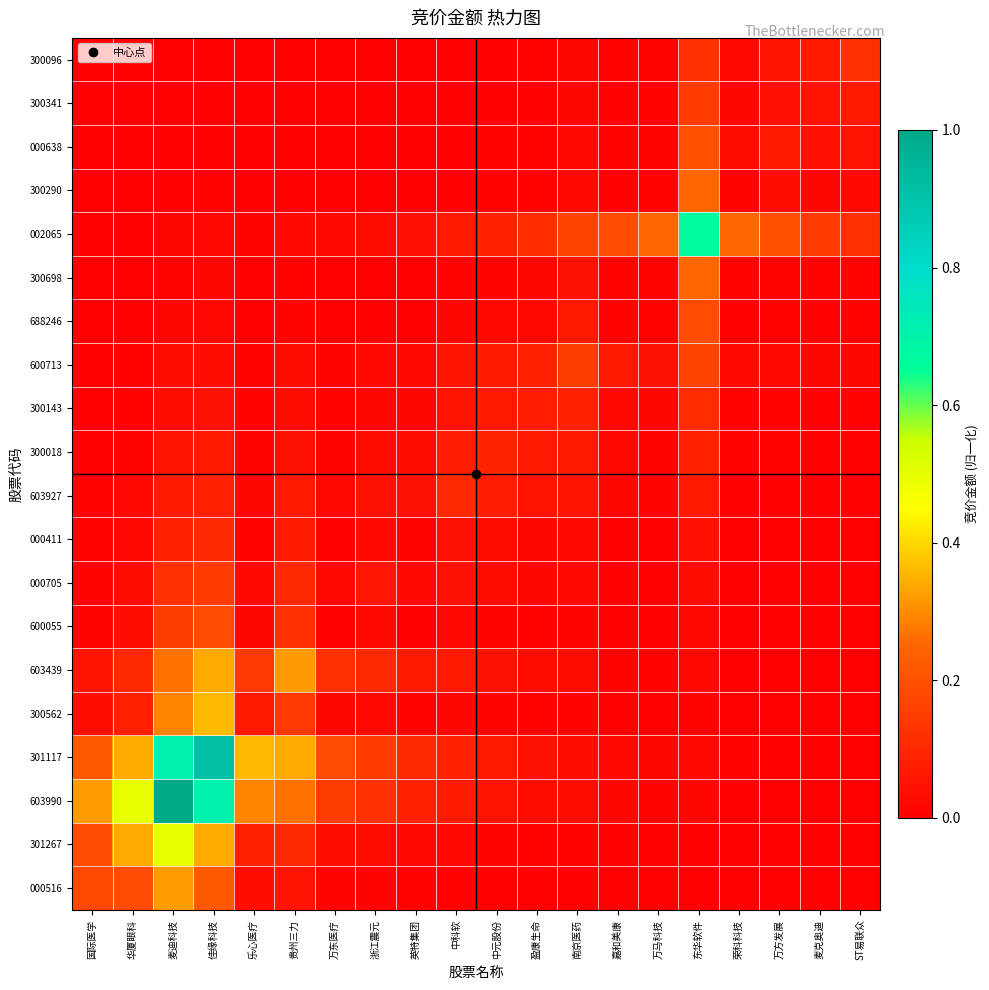

Reading left to right, list all the values displayed in this chart.

000516: 国际医学=0.2	华厦眼科=0.2	麦迪科技=0.3	佳缘科技=0.2	乐心医疗=0.0	贵州三力=0.1	万东医疗=0.0	浙江震元=0.0	英特集团=0.0	中科软=0.0	中元股份=0.0	盈康生命=0.0	南京医药=0.0	嘉和美康=0.0	万马科技=0.0	东华软件=0.0	荣科科技=0.0	万方发展=0.0	麦克奥迪=0.0	ST易联众=0.0
301267: 国际医学=0.2	华厦眼科=0.3	麦迪科技=0.5	佳缘科技=0.3	乐心医疗=0.1	贵州三力=0.1	万东医疗=0.0	浙江震元=0.0	英特集团=0.0	中科软=0.0	中元股份=0.0	盈康生命=0.0	南京医药=0.0	嘉和美康=0.0	万马科技=0.0	东华软件=0.0	荣科科技=0.0	万方发展=0.0	麦克奥迪=0.0	ST易联众=0.0
603990: 国际医学=0.3	华厦眼科=0.5	麦迪科技=1.0	佳缘科技=0.7	乐心医疗=0.3	贵州三力=0.3	万东医疗=0.2	浙江震元=0.1	英特集团=0.1	中科软=0.1	中元股份=0.0	盈康生命=0.0	南京医药=0.0	嘉和美康=0.0	万马科技=0.0	东华软件=0.0	荣科科技=0.0	万方发展=0.0	麦克奥迪=0.0	ST易联众=0.0
301117: 国际医学=0.2	华厦眼科=0.3	麦迪科技=0.7	佳缘科技=0.9	乐心医疗=0.4	贵州三力=0.3	万东医疗=0.2	浙江震元=0.1	英特集团=0.1	中科软=0.1	中元股份=0.1	盈康生命=0.0	南京医药=0.0	嘉和美康=0.0	万马科技=0.0	东华软件=0.0	荣科科技=0.0	万方发展=0.0	麦克奥迪=0.0	ST易联众=0.0
300562: 国际医学=0.0	华厦眼科=0.1	麦迪科技=0.3	佳缘科技=0.4	乐心医疗=0.1	贵州三力=0.1	万东医疗=0.0	浙江震元=0.0	英特集团=0.0	中科软=0.0	中元股份=0.0	盈康生命=0.0	南京医药=0.0	嘉和美康=0.0	万马科技=0.0	东华软件=0.0	荣科科技=0.0	万方发展=0.0	麦克奥迪=0.0	ST易联众=0.0
603439: 国际医学=0.1	华厦眼科=0.1	麦迪科技=0.3	佳缘科技=0.3	乐心医疗=0.1	贵州三力=0.3	万东医疗=0.1	浙江震元=0.1	英特集团=0.1	中科软=0.1	中元股份=0.0	盈康生命=0.0	南京医药=0.0	嘉和美康=0.0	万马科技=0.0	东华软件=0.0	荣科科技=0.0	万方发展=0.0	麦克奥迪=0.0	ST易联众=0.0
600055: 国际医学=0.0	华厦眼科=0.0	麦迪科技=0.2	佳缘科技=0.2	乐心医疗=0.0	贵州三力=0.1	万东医疗=0.0	浙江震元=0.0	英特集团=0.0	中科软=0.0	中元股份=0.0	盈康生命=0.0	南京医药=0.0	嘉和美康=0.0	万马科技=0.0	东华软件=0.0	荣科科技=0.0	万方发展=0.0	麦克奥迪=0.0	ST易联众=0.0
000705: 国际医学=0.0	华厦眼科=0.0	麦迪科技=0.1	佳缘科技=0.1	乐心医疗=0.0	贵州三力=0.1	万东医疗=0.0	浙江震元=0.1	英特集团=0.0	中科软=0.0	中元股份=0.0	盈康生命=0.0	南京医药=0.0	嘉和美康=0.0	万马科技=0.0	东华软件=0.0	荣科科技=0.0	万方发展=0.0	麦克奥迪=0.0	ST易联众=0.0
000411: 国际医学=0.0	华厦眼科=0.0	麦迪科技=0.1	佳缘科技=0.1	乐心医疗=0.0	贵州三力=0.1	万东医疗=0.0	浙江震元=0.0	英特集团=0.0	中科软=0.0	中元股份=0.0	盈康生命=0.0	南京医药=0.0	嘉和美康=0.0	万马科技=0.0	东华软件=0.0	荣科科技=0.0	万方发展=0.0	麦克奥迪=0.0	ST易联众=0.0
603927: 国际医学=0.0	华厦眼科=0.0	麦迪科技=0.1	佳缘科技=0.1	乐心医疗=0.0	贵州三力=0.1	万东医疗=0.0	浙江震元=0.0	英特集团=0.0	中科软=0.1	中元股份=0.1	盈康生命=0.0	南京医药=0.1	嘉和美康=0.0	万马科技=0.0	东华软件=0.1	荣科科技=0.0	万方发展=0.0	麦克奥迪=0.0	ST易联众=0.0
300018: 国际医学=0.0	华厦眼科=0.0	麦迪科技=0.0	佳缘科技=0.1	乐心医疗=0.0	贵州三力=0.0	万东医疗=0.0	浙江震元=0.0	英特集团=0.0	中科软=0.1	中元股份=0.1	盈康生命=0.1	南京医药=0.1	嘉和美康=0.0	万马科技=0.0	东华软件=0.1	荣科科技=0.0	万方发展=0.0	麦克奥迪=0.0	ST易联众=0.0
300143: 国际医学=0.0	华厦眼科=0.0	麦迪科技=0.0	佳缘科技=0.0	乐心医疗=0.0	贵州三力=0.0	万东医疗=0.0	浙江震元=0.0	英特集团=0.0	中科软=0.0	中元股份=0.1	盈康生命=0.1	南京医药=0.1	嘉和美康=0.0	万马科技=0.0	东华软件=0.1	荣科科技=0.0	万方发展=0.0	麦克奥迪=0.0	ST易联众=0.0
600713: 国际医学=0.0	华厦眼科=0.0	麦迪科技=0.0	佳缘科技=0.0	乐心医疗=0.0	贵州三力=0.0	万东医疗=0.0	浙江震元=0.0	英特集团=0.0	中科软=0.1	中元股份=0.1	盈康生命=0.1	南京医药=0.2	嘉和美康=0.1	万马科技=0.0	东华软件=0.2	荣科科技=0.0	万方发展=0.0	麦克奥迪=0.0	ST易联众=0.0
688246: 国际医学=0.0	华厦眼科=0.0	麦迪科技=0.0	佳缘科技=0.0	乐心医疗=0.0	贵州三力=0.0	万东医疗=0.0	浙江震元=0.0	英特集团=0.0	中科软=0.0	中元股份=0.0	盈康生命=0.0	南京医药=0.1	嘉和美康=0.0	万马科技=0.0	东华软件=0.2	荣科科技=0.0	万方发展=0.0	麦克奥迪=0.0	ST易联众=0.0
300698: 国际医学=0.0	华厦眼科=0.0	麦迪科技=0.0	佳缘科技=0.0	乐心医疗=0.0	贵州三力=0.0	万东医疗=0.0	浙江震元=0.0	英特集团=0.0	中科软=0.0	中元股份=0.0	盈康生命=0.0	南京医药=0.0	嘉和美康=0.0	万马科技=0.0	东华软件=0.3	荣科科技=0.0	万方发展=0.0	麦克奥迪=0.0	ST易联众=0.0
002065: 国际医学=0.0	华厦眼科=0.0	麦迪科技=0.0	佳缘科技=0.0	乐心医疗=0.0	贵州三力=0.0	万东医疗=0.0	浙江震元=0.0	英特集团=0.0	中科软=0.1	中元股份=0.1	盈康生命=0.1	南京医药=0.2	嘉和美康=0.2	万马科技=0.3	东华软件=0.7	荣科科技=0.3	万方发展=0.2	麦克奥迪=0.1	ST易联众=0.1
300290: 国际医学=0.0	华厦眼科=0.0	麦迪科技=0.0	佳缘科技=0.0	乐心医疗=0.0	贵州三力=0.0	万东医疗=0.0	浙江震元=0.0	英特集团=0.0	中科软=0.0	中元股份=0.0	盈康生命=0.0	南京医药=0.0	嘉和美康=0.0	万马科技=0.0	东华软件=0.3	荣科科技=0.0	万方发展=0.0	麦克奥迪=0.0	ST易联众=0.0
000638: 国际医学=0.0	华厦眼科=0.0	麦迪科技=0.0	佳缘科技=0.0	乐心医疗=0.0	贵州三力=0.0	万东医疗=0.0	浙江震元=0.0	英特集团=0.0	中科软=0.0	中元股份=0.0	盈康生命=0.0	南京医药=0.0	嘉和美康=0.0	万马科技=0.0	东华软件=0.2	荣科科技=0.0	万方发展=0.1	麦克奥迪=0.0	ST易联众=0.0
300341: 国际医学=0.0	华厦眼科=0.0	麦迪科技=0.0	佳缘科技=0.0	乐心医疗=0.0	贵州三力=0.0	万东医疗=0.0	浙江震元=0.0	英特集团=0.0	中科软=0.0	中元股份=0.0	盈康生命=0.0	南京医药=0.0	嘉和美康=0.0	万马科技=0.0	东华软件=0.1	荣科科技=0.0	万方发展=0.0	麦克奥迪=0.0	ST易联众=0.1
300096: 国际医学=0.0	华厦眼科=0.0	麦迪科技=0.0	佳缘科技=0.0	乐心医疗=0.0	贵州三力=0.0	万东医疗=0.0	浙江震元=0.0	英特集团=0.0	中科软=0.0	中元股份=0.0	盈康生命=0.0	南京医药=0.0	嘉和美康=0.0	万马科技=0.0	东华软件=0.1	荣科科技=0.0	万方发展=0.0	麦克奥迪=0.1	ST易联众=0.1